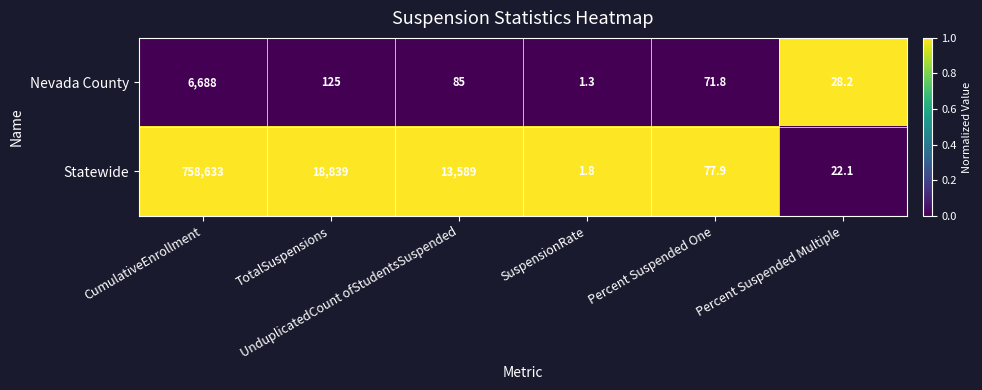

What is the smallest value displayed?

1.3